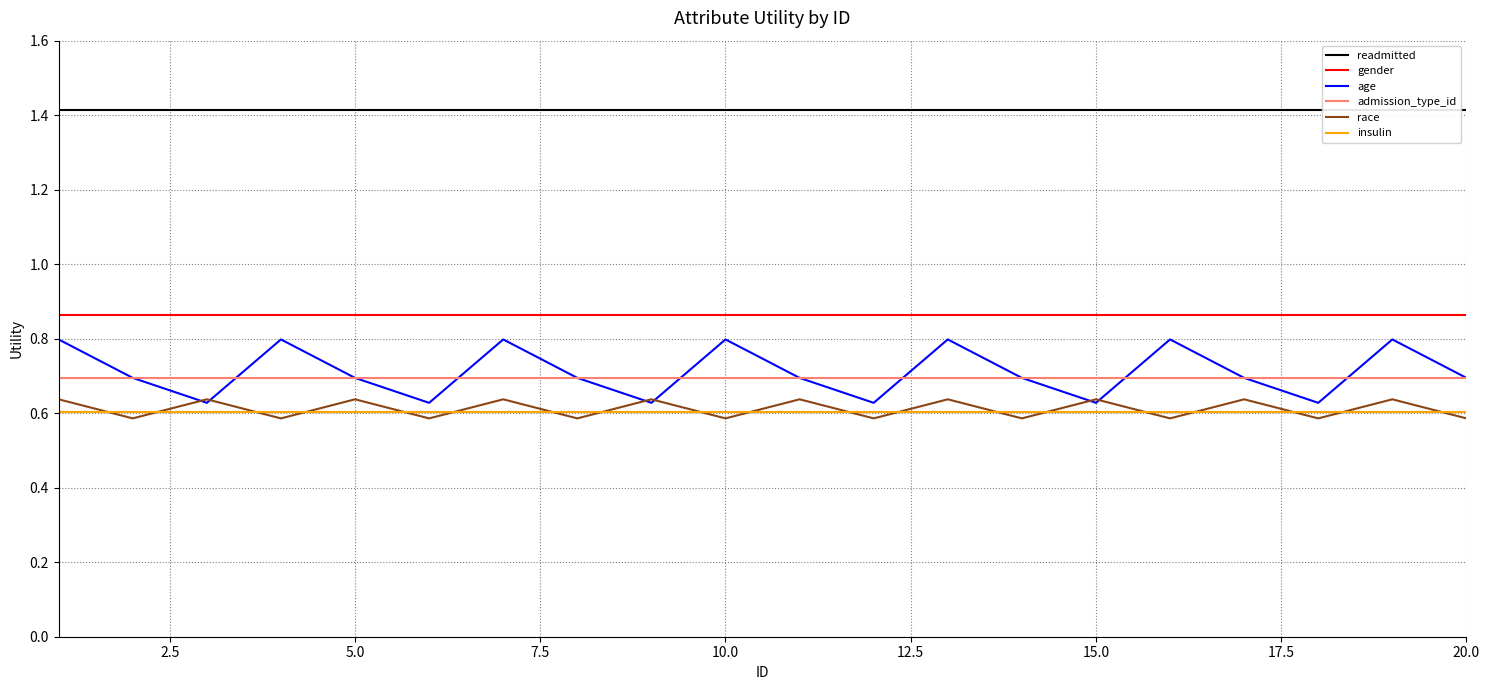

True or false: insulin and admission_type_id intersect in this chart.

False